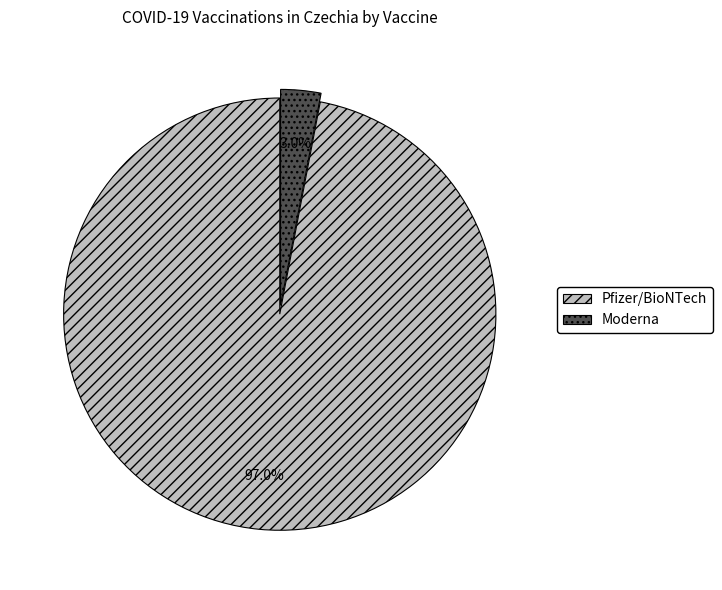

Combined, do Moderna and Pfizer/BioNTech account for over 50%?

Yes